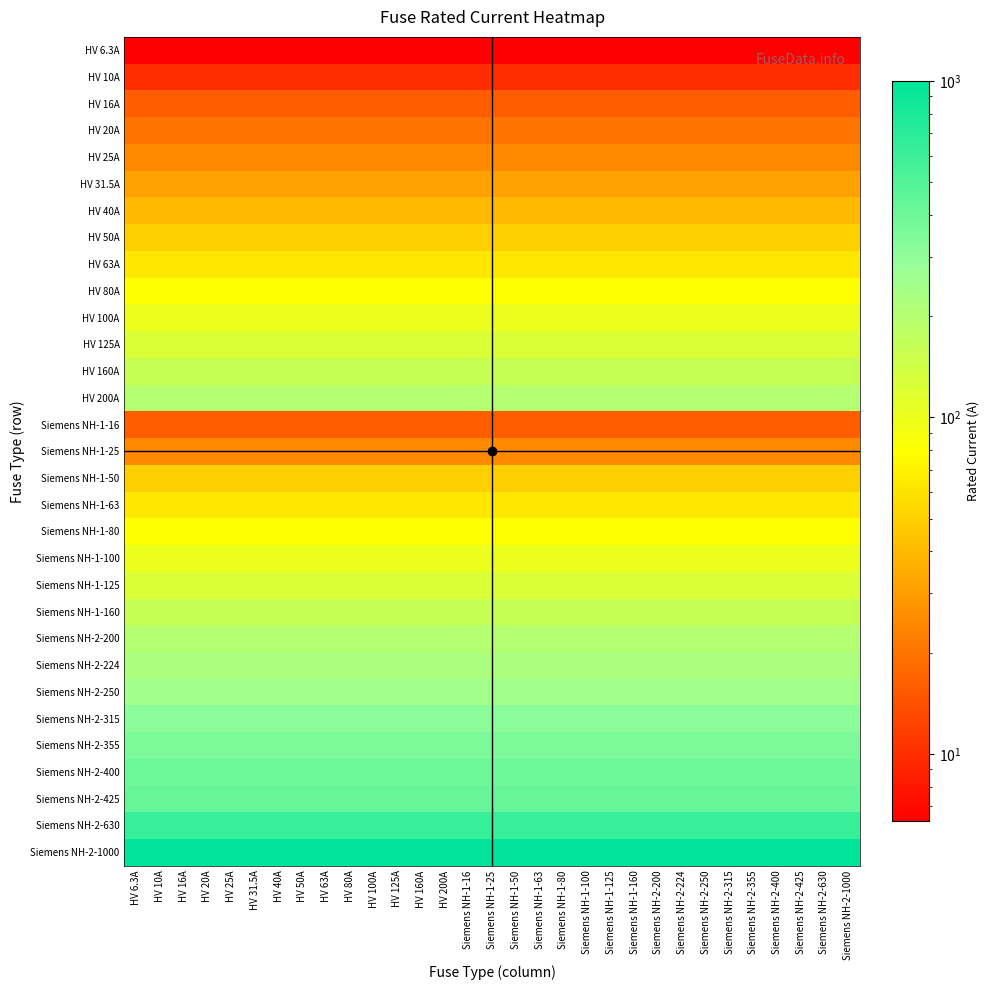

How many distinct data groups are displayed?

31